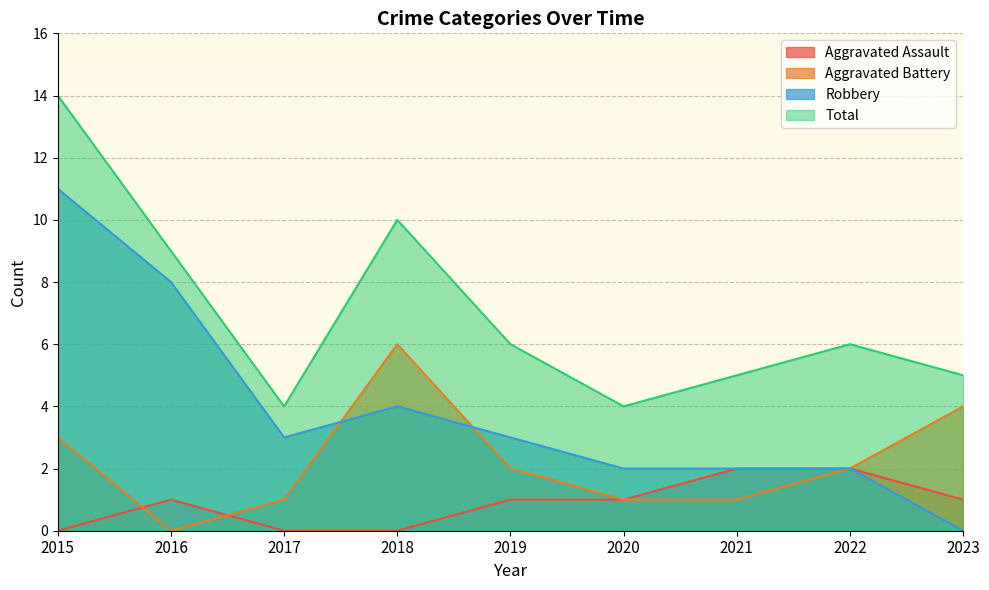

What is the sum of the Aggravated Battery values at 2022 and 2018?

8